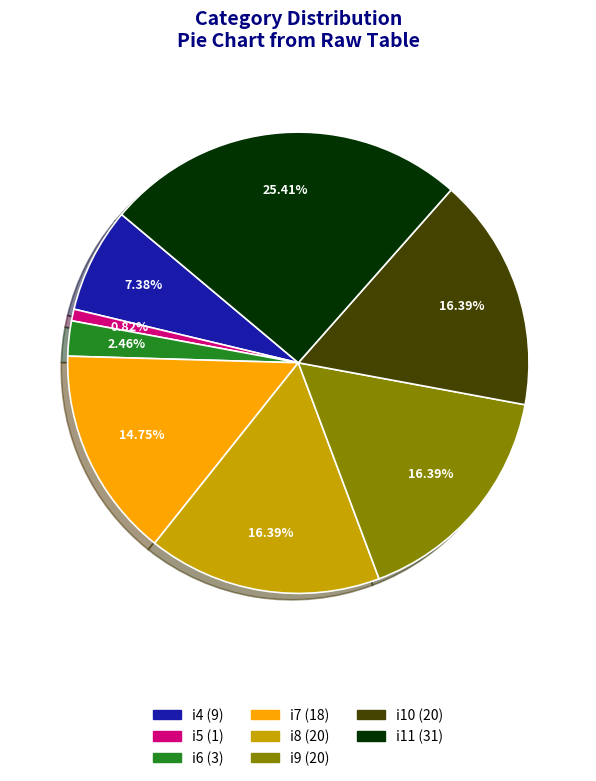

Count the number of slices in the pie.

8